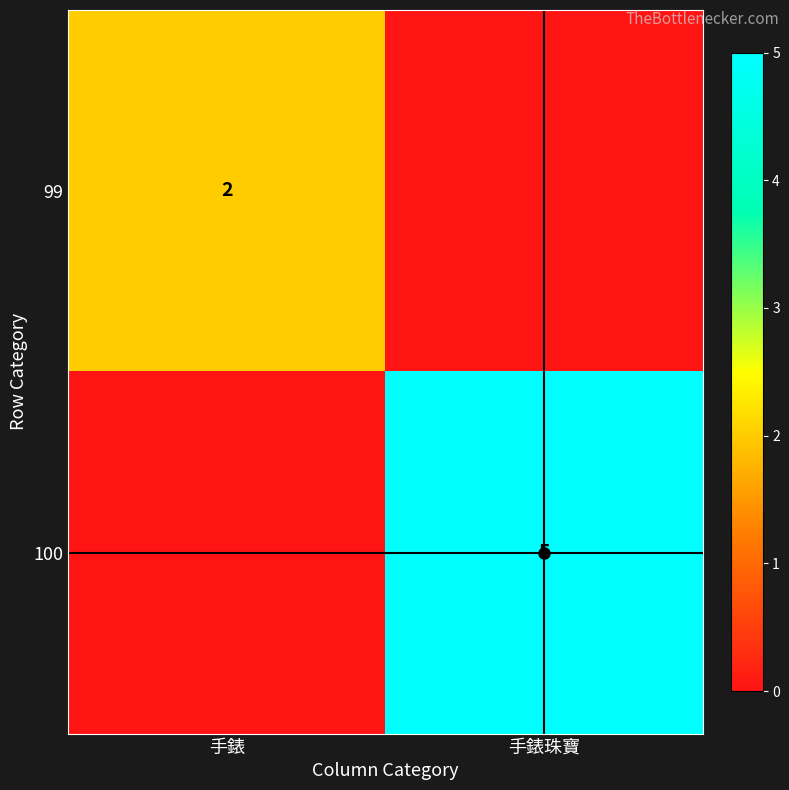

At which category is the sum across all series the highest?

手錶珠寶